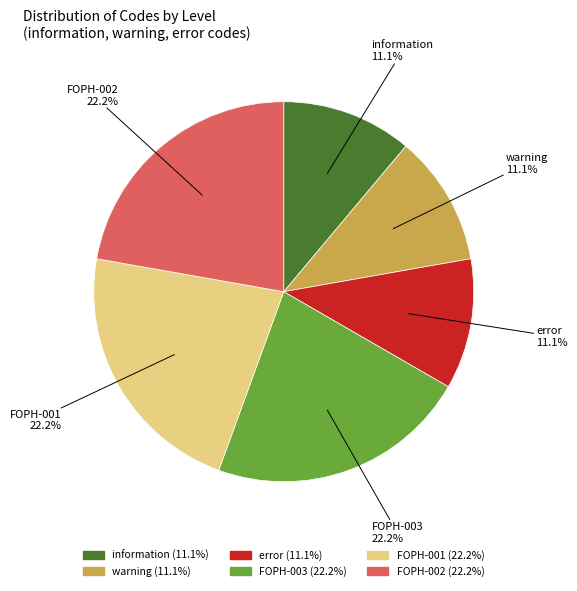

Does information account for over 50% of the chart?

No